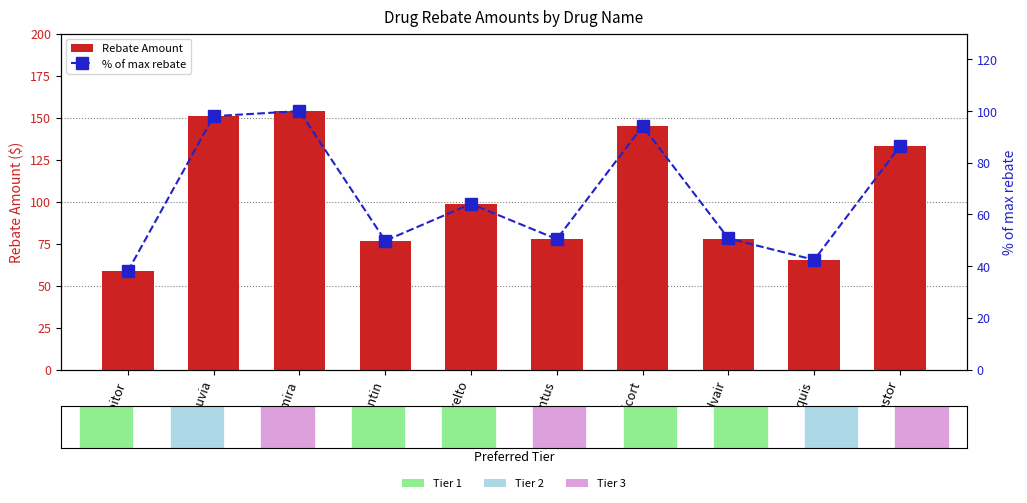

Are the bars grouped side by side (vs. stacked)?

Yes